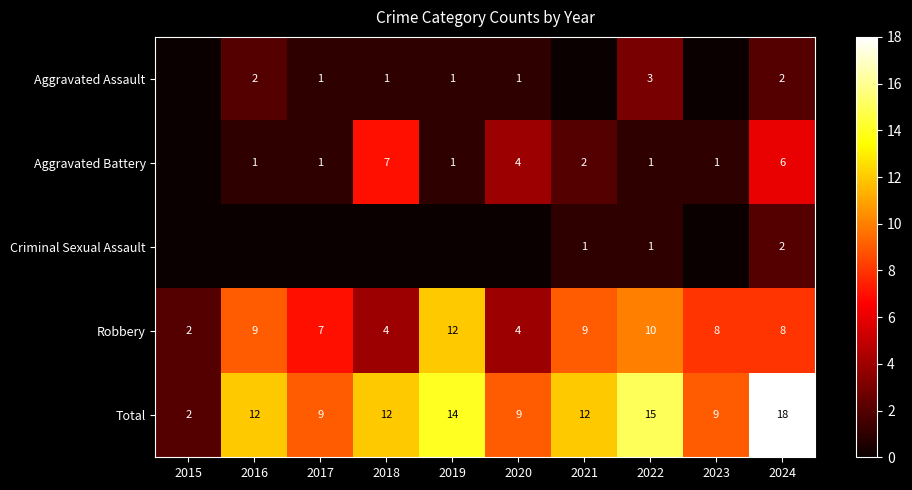

What is the minimum value for Robbery?

2